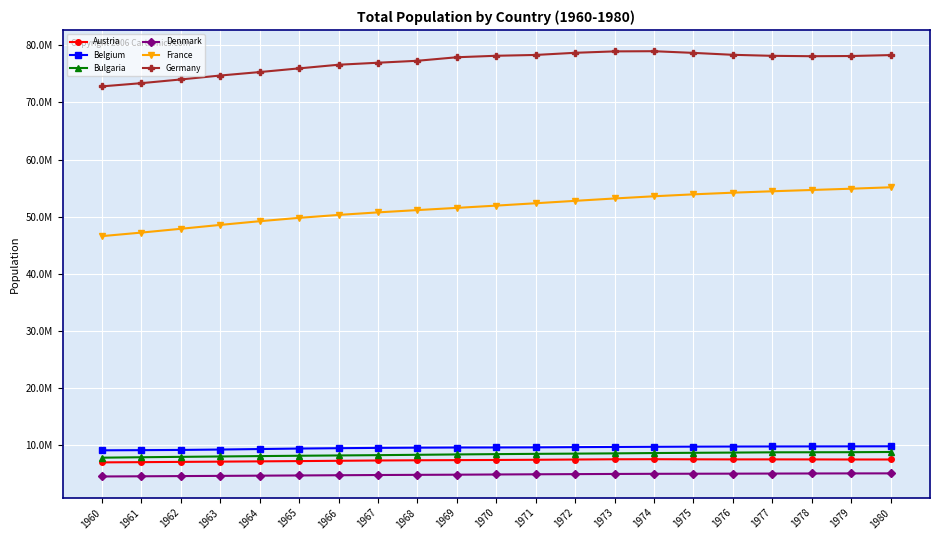

Which series has the largest range (max minus min)?

France